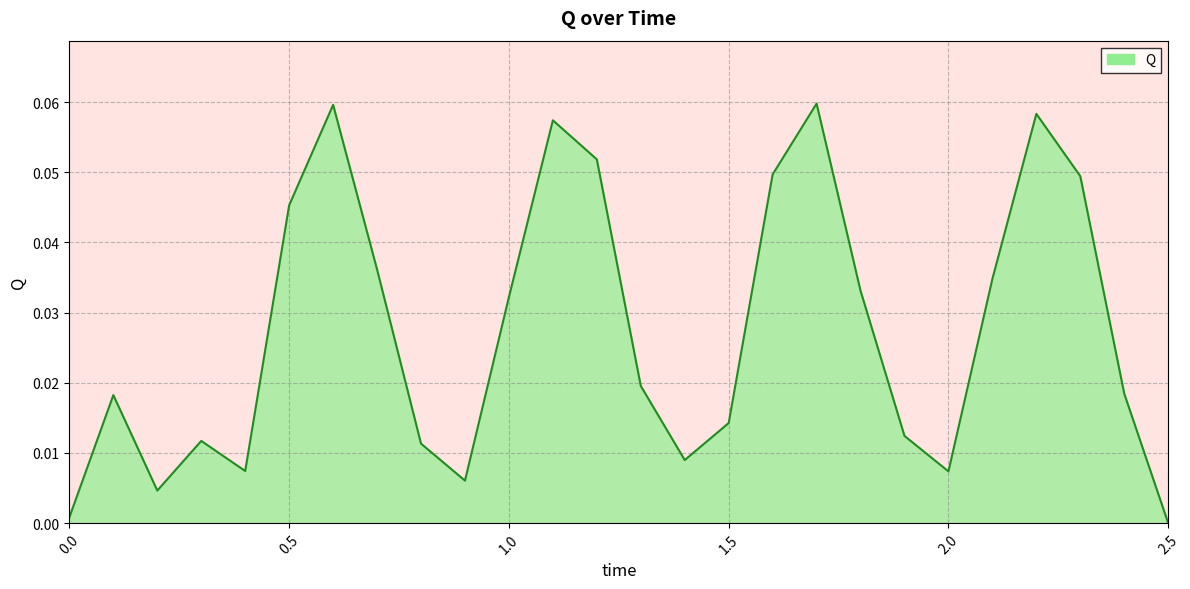

Reading left to right, what are all the values shown in this chart?

0.0=0.0	0.1=0.0	0.2=0.0	0.3=0.0	0.4=0.0	0.5=0.0	0.6=0.1	0.7=0.0	0.8=0.0	0.9=0.0	1.0=0.0	1.1=0.1	1.2=0.1	1.3=0.0	1.4=0.0	1.5=0.0	1.6=0.0	1.7=0.1	1.8=0.0	1.9=0.0	2.0=0.0	2.1=0.0	2.2=0.1	2.3=0.0	2.4=0.0	2.5=0.0